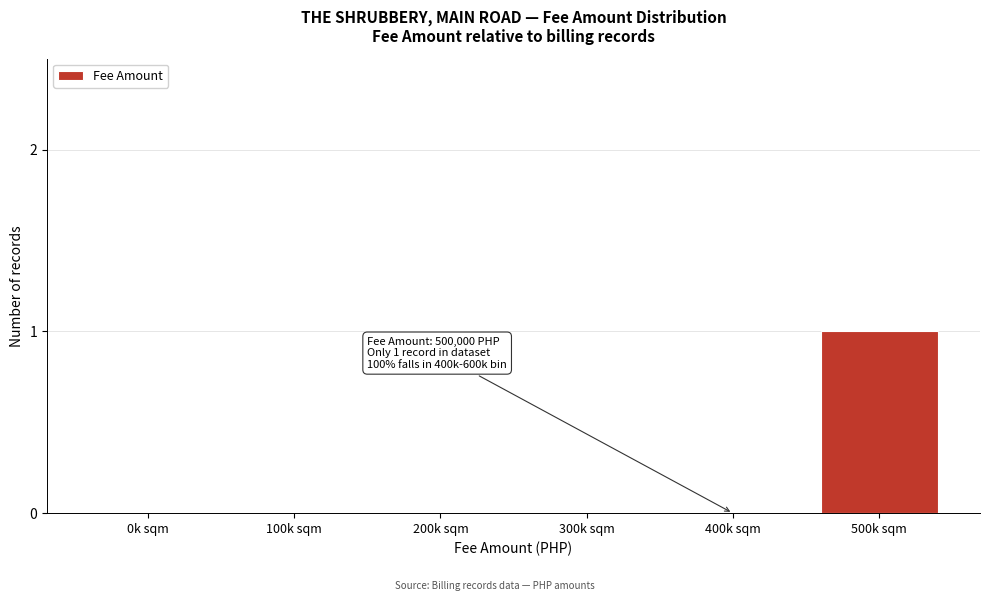

Reading left to right, extract all data points from this chart.

0k sqm=0	100k sqm=0	200k sqm=0	300k sqm=0	400k sqm=0	500k sqm=1